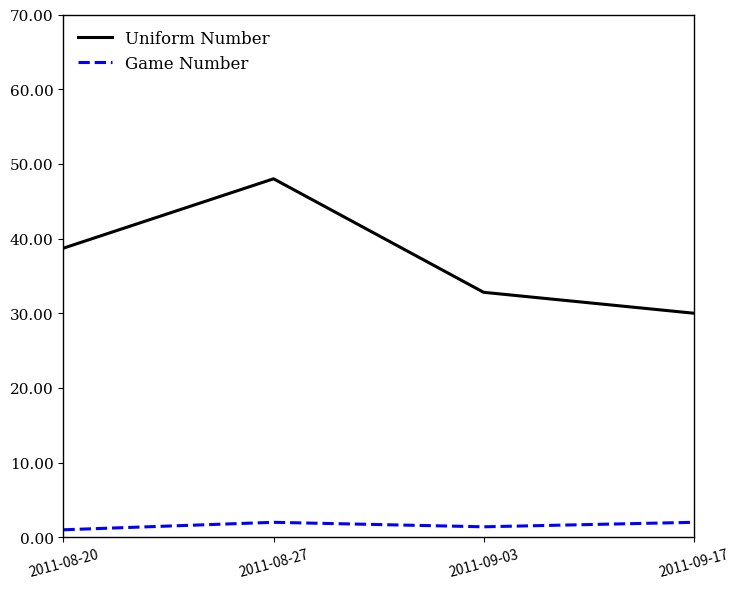

How many values in the Game Number series are below 2?

2